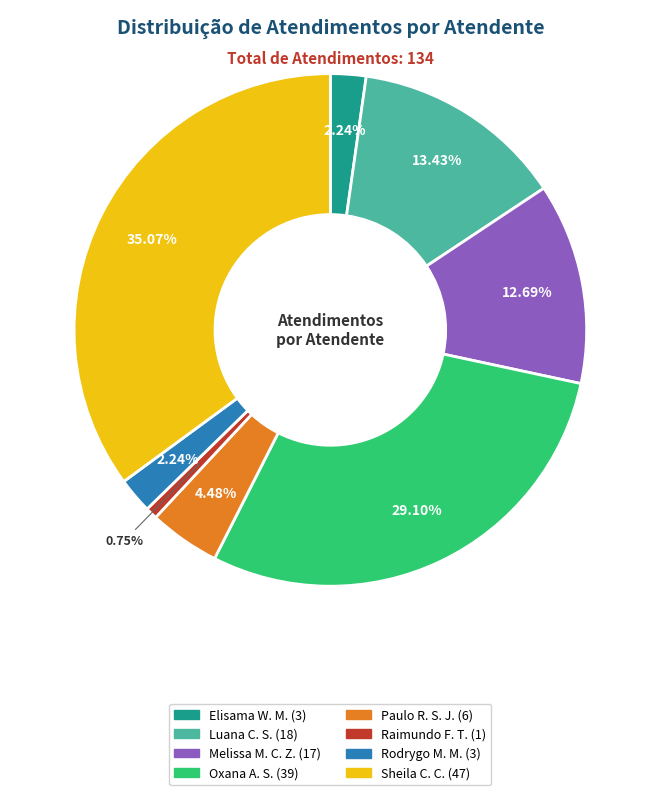

Is there a majority slice in this chart?

No